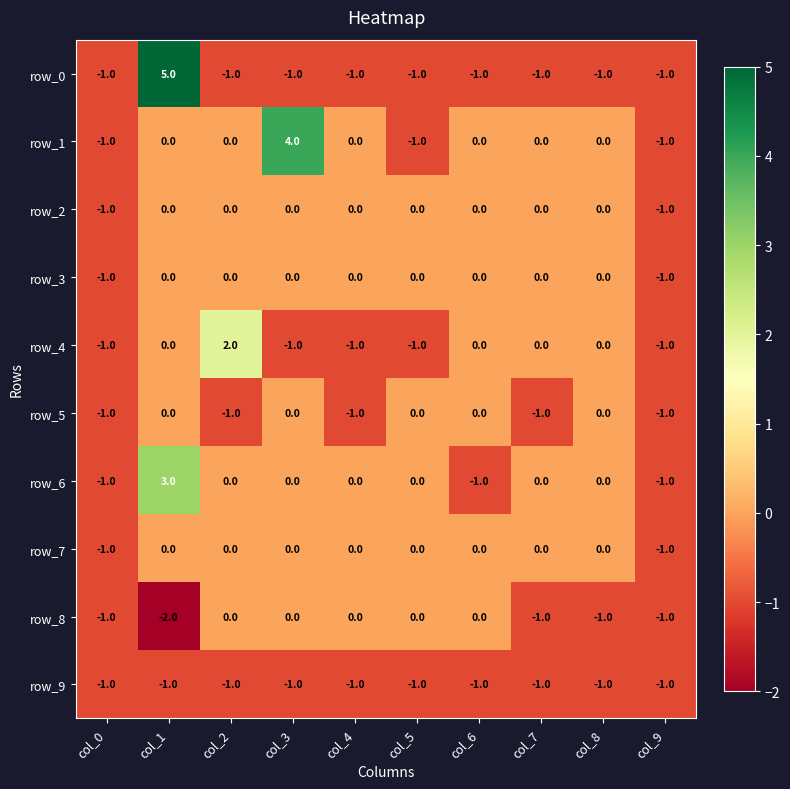

What is the greatest value displayed?

5